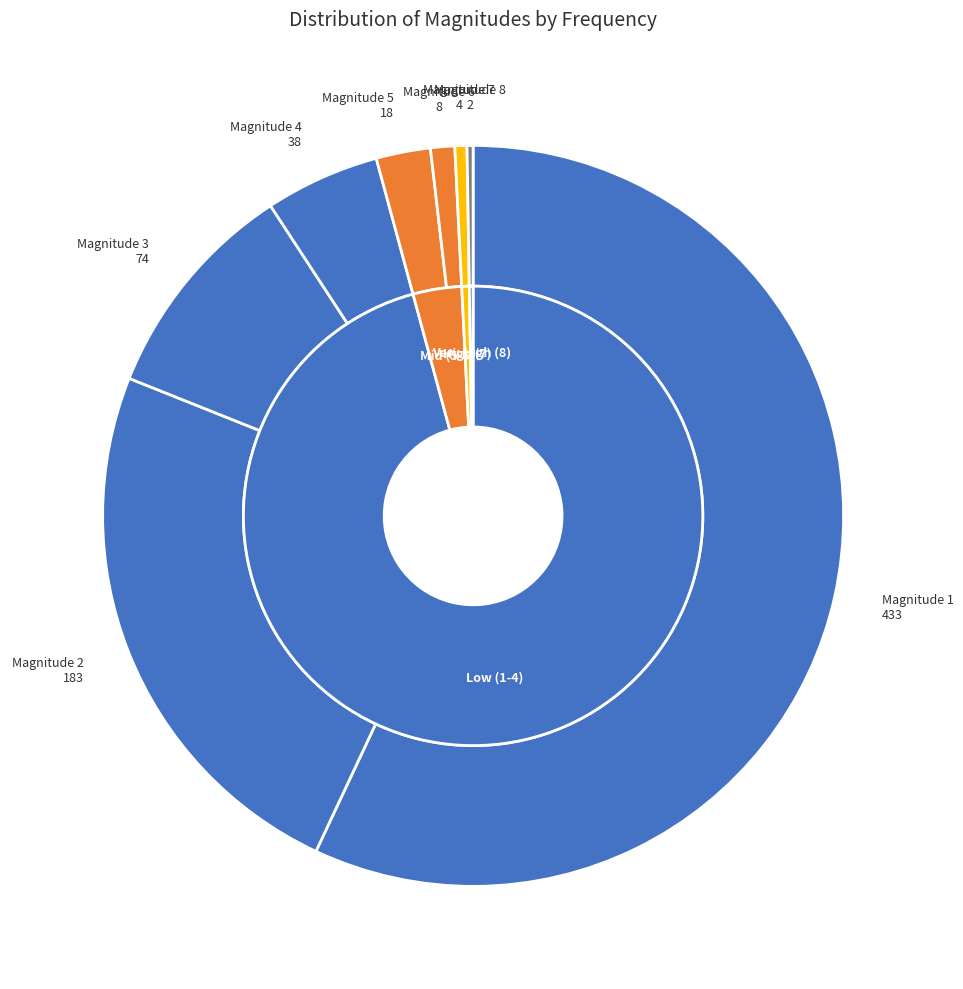

How much of the chart is everything except 8?

99.7%